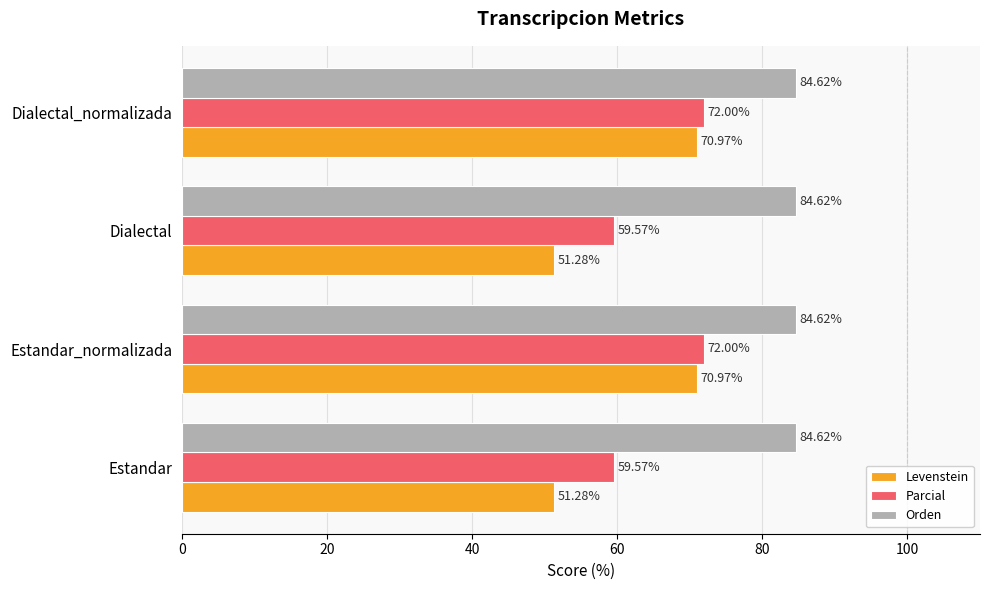

Which series has the largest total across all categories?

Orden